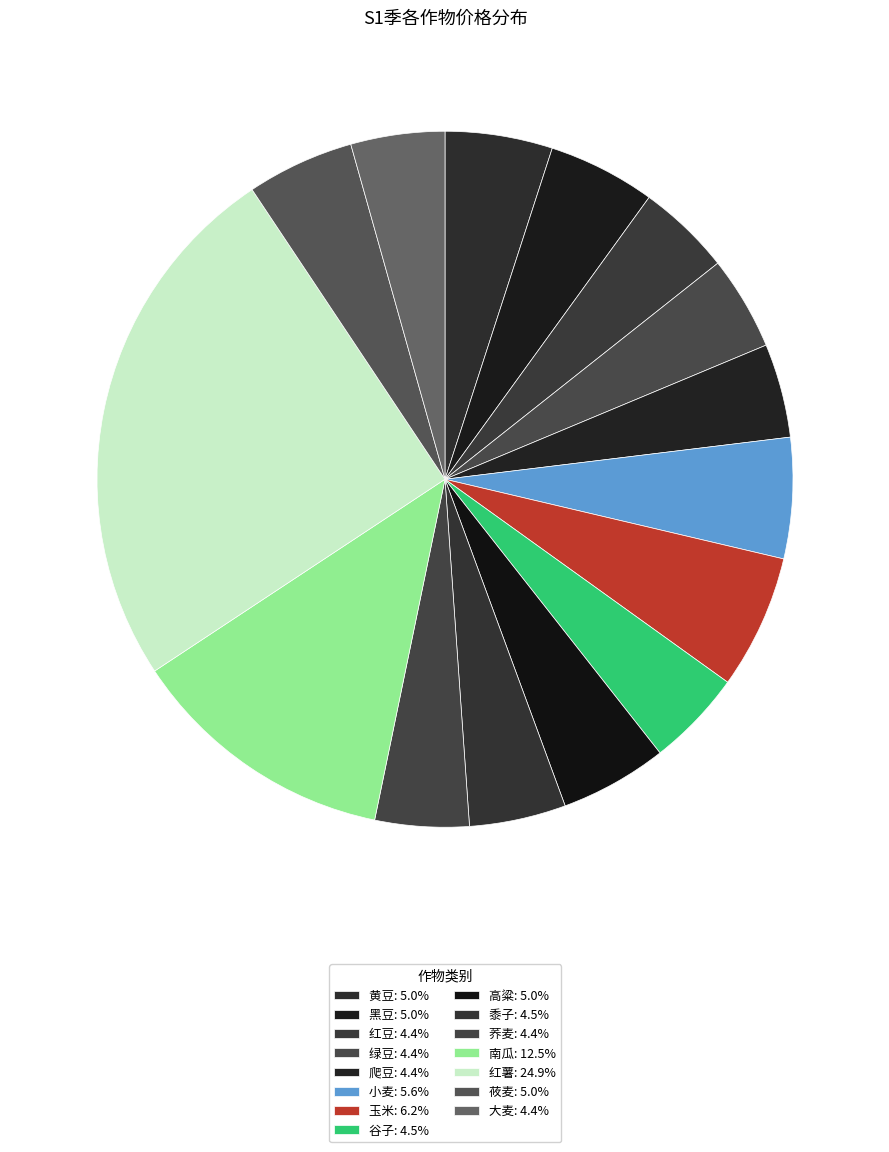

To the nearest percent, what is the difference between the 莜麦 and 爬豆 slice percentages?

1%